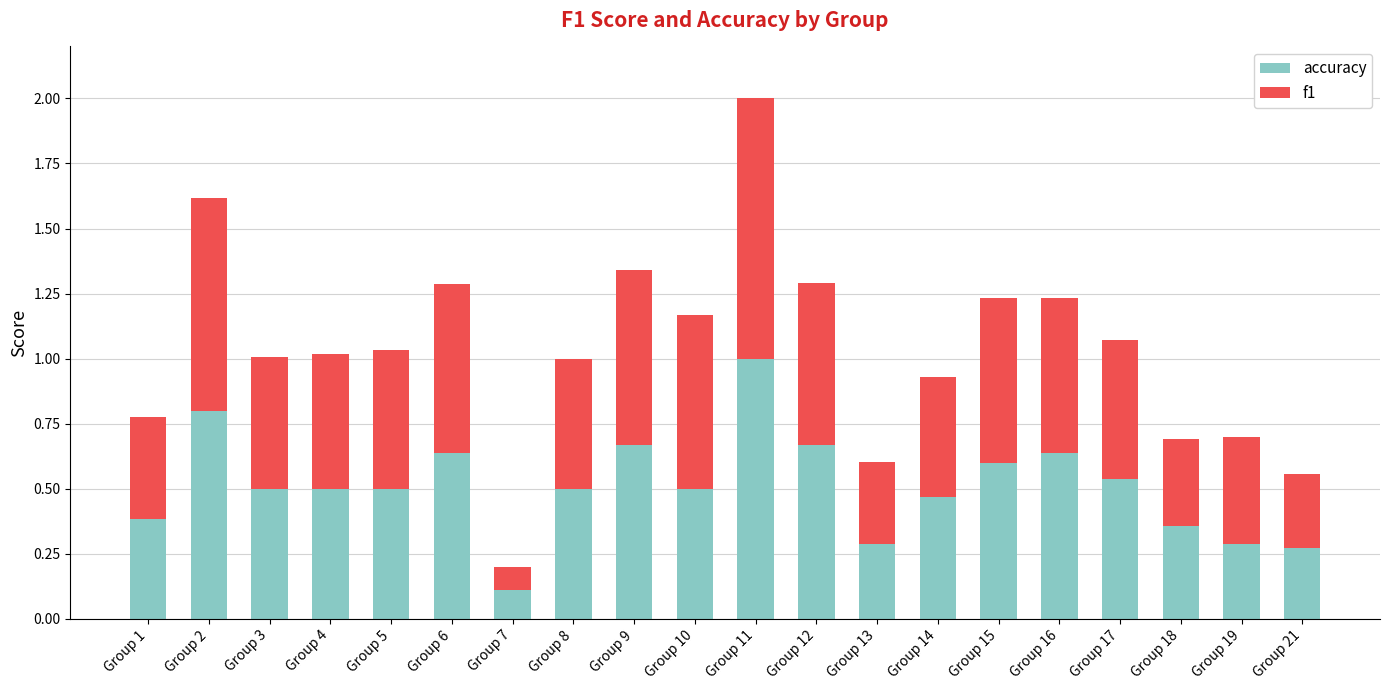

At which label does accuracy reach its minimum?

Group 7